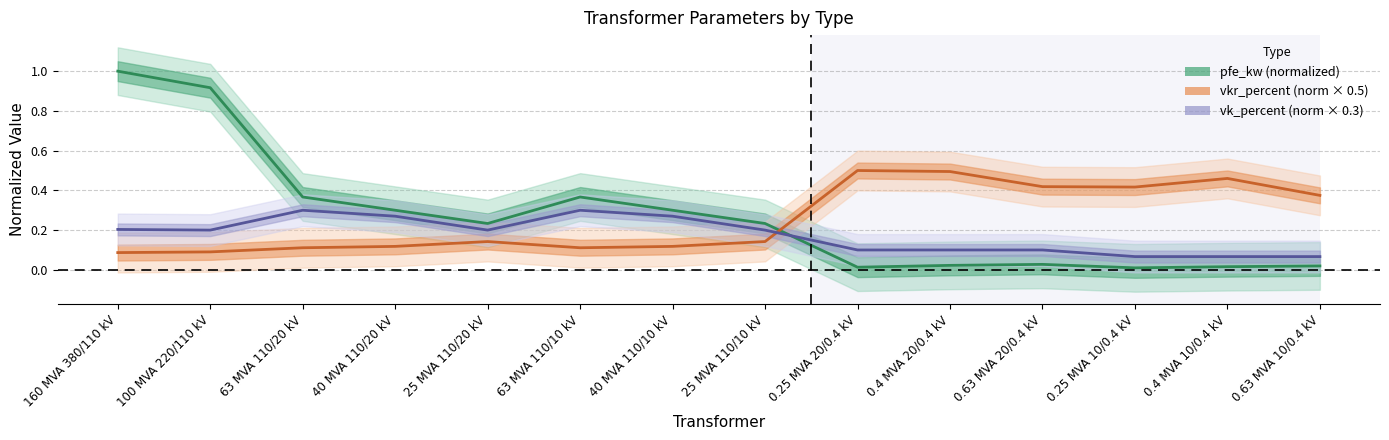

In vk_percent (norm × 0.3), how many points are higher than both neighbors (excluding endpoints)?

2